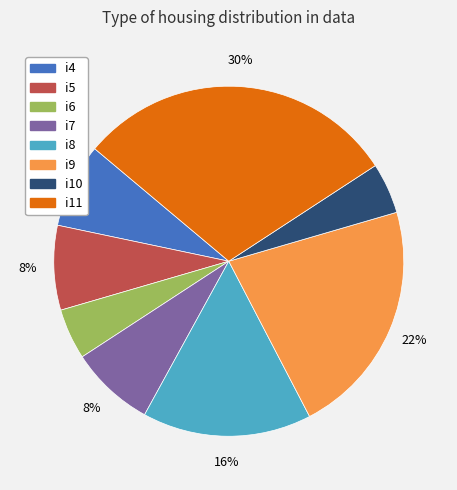

To the nearest percent, what is the average slice percentage?

12%